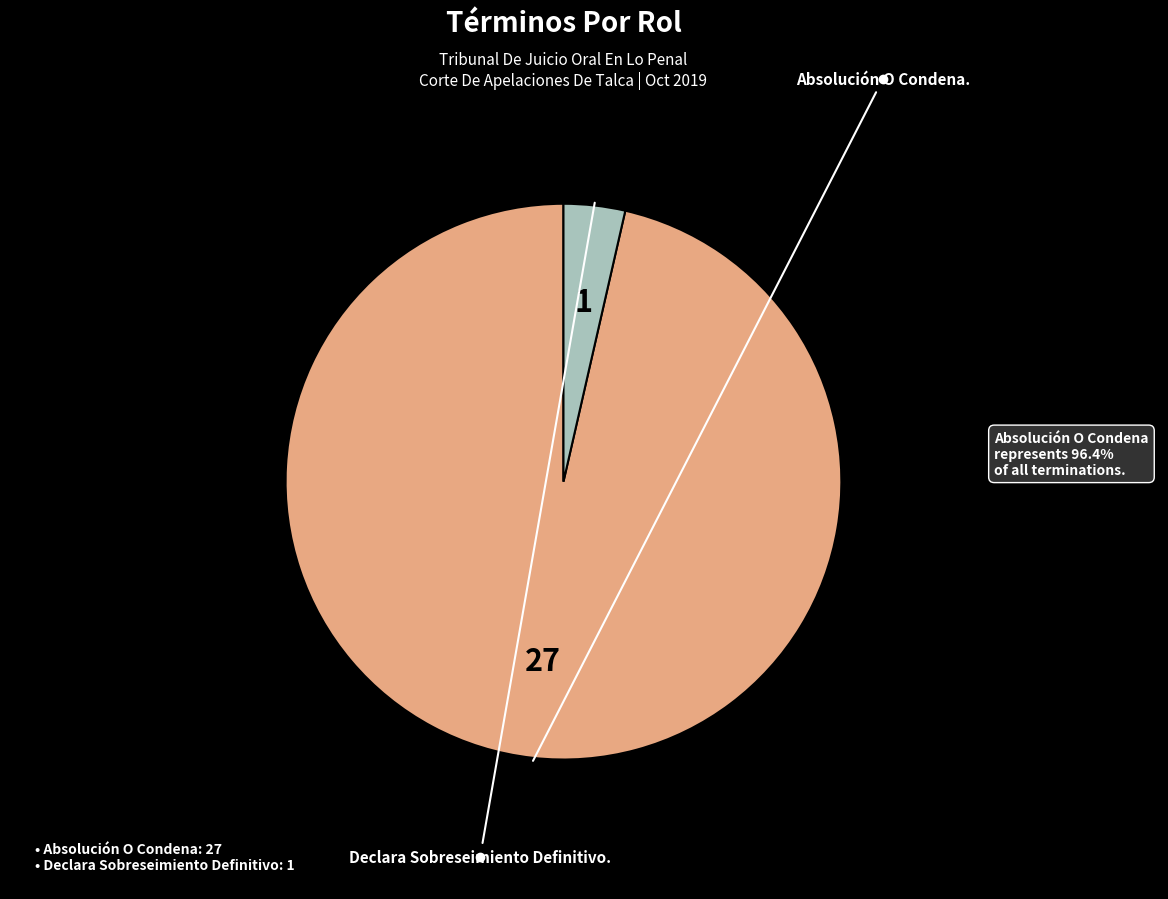

What is the ratio of the value at Absolución O Condena. to the value at Declara Sobreseimiento Definitivo.?

27.0